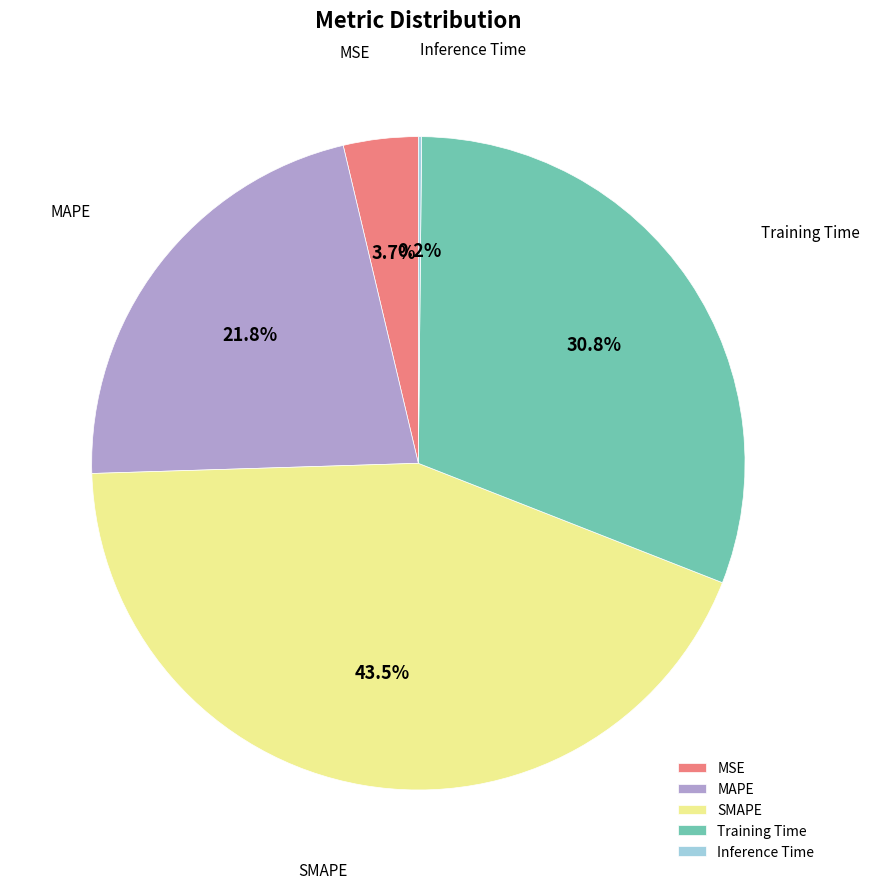

To the nearest percent, what is the combined percentage of SMAPE and MSE?

47%